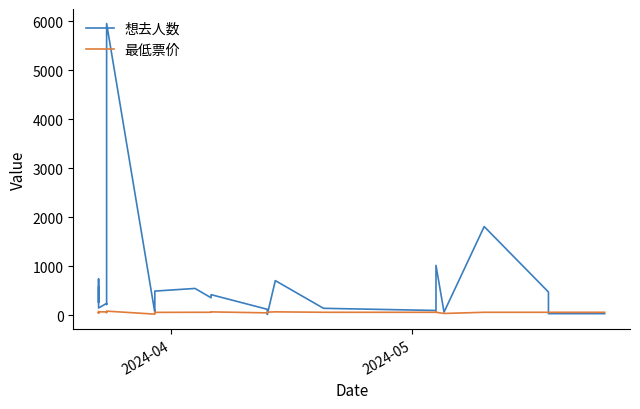

What are all the series names shown in the legend?

想去人数, 最低票价